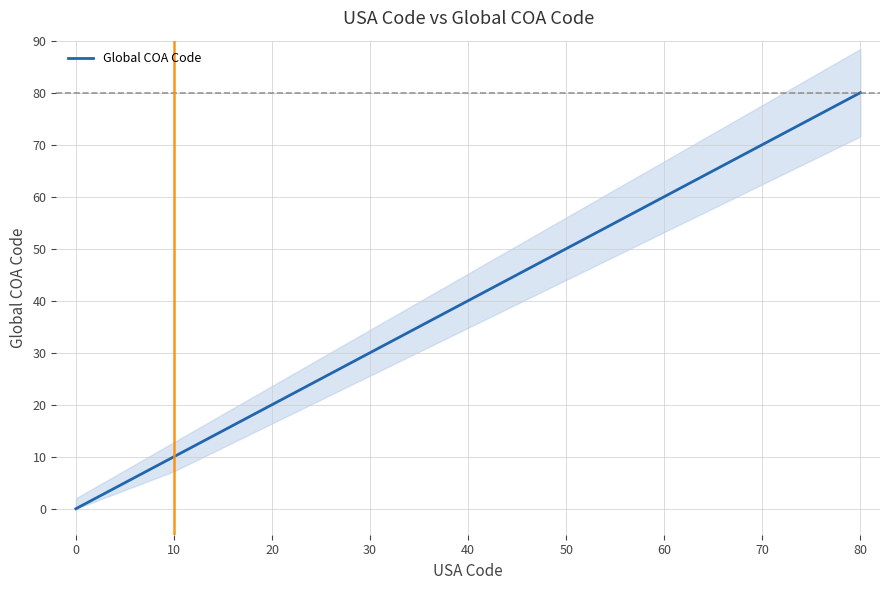

True or false: Global COA Code has a value of 40 at 40.

True